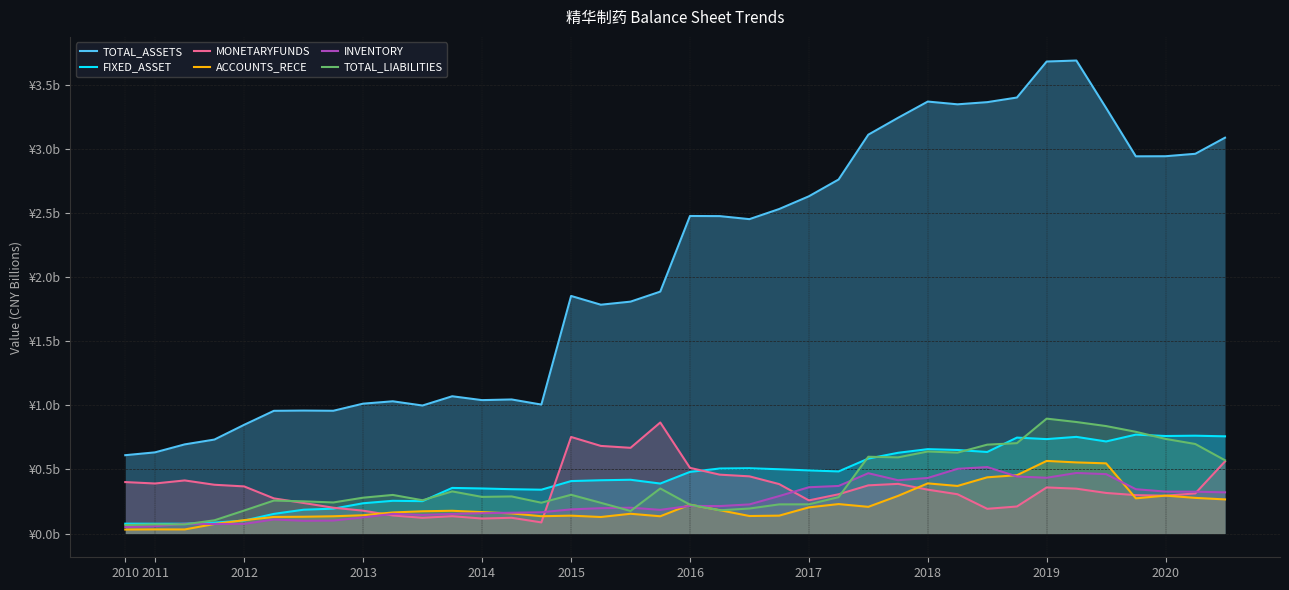

What is the spread (max minus min) of values at 29?

3.2